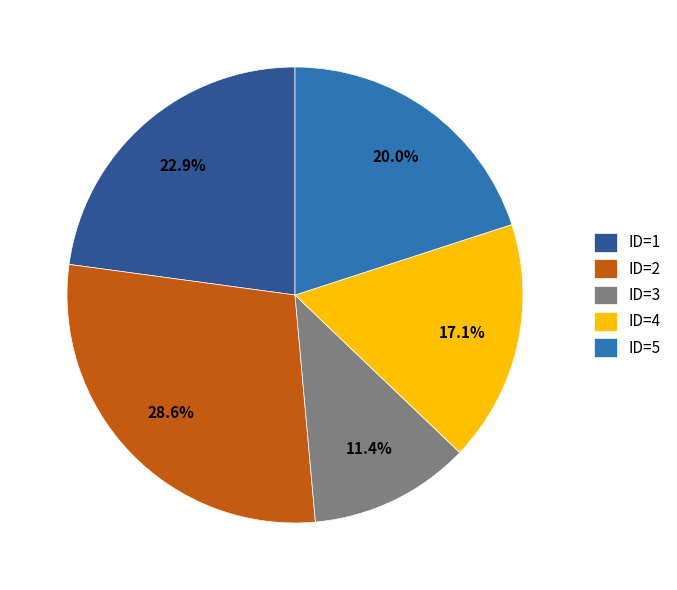

Which slice is the largest?

ID=2